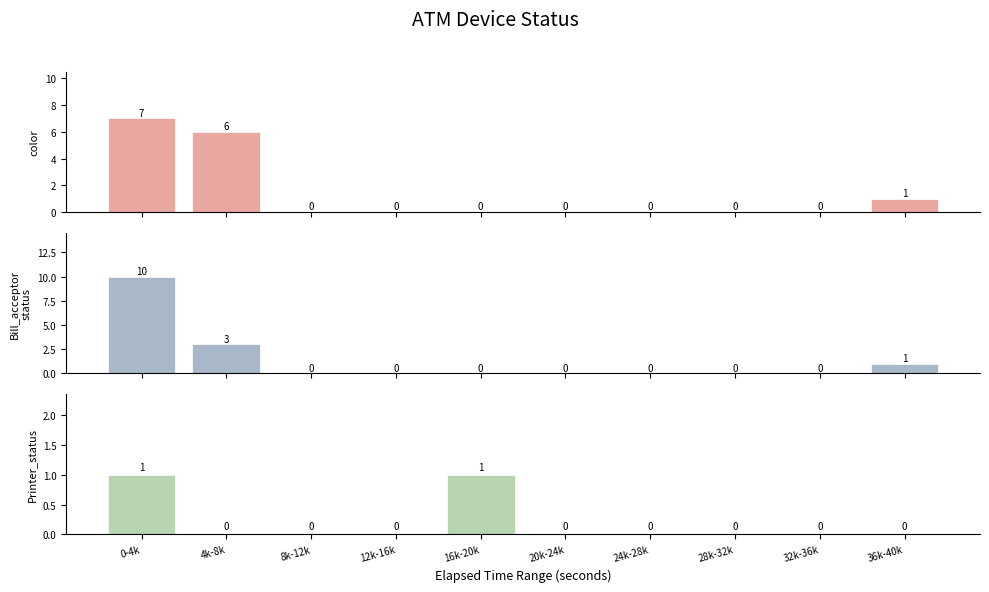

Does the chart contain stacked bars?

No